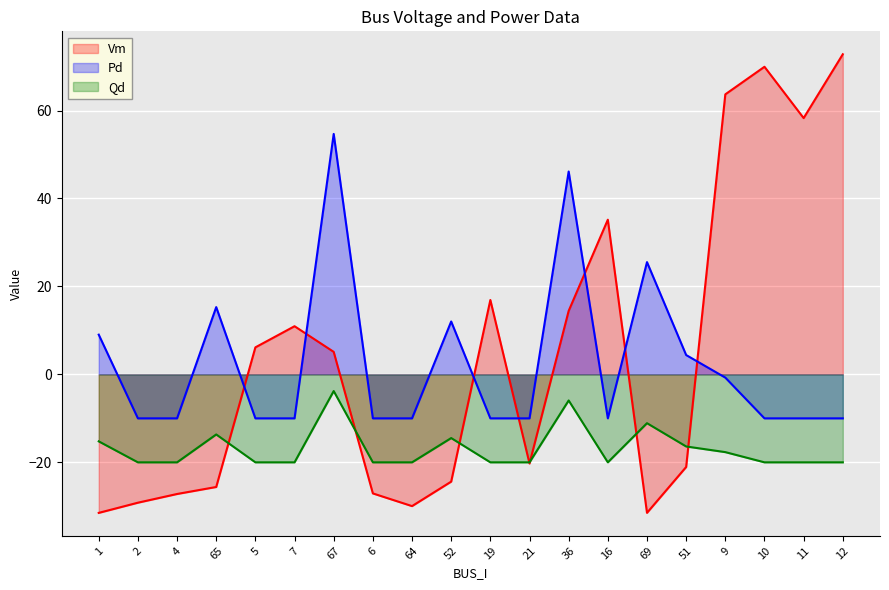

Which series ends up on top after the final intersection of Vm and Pd?

Vm